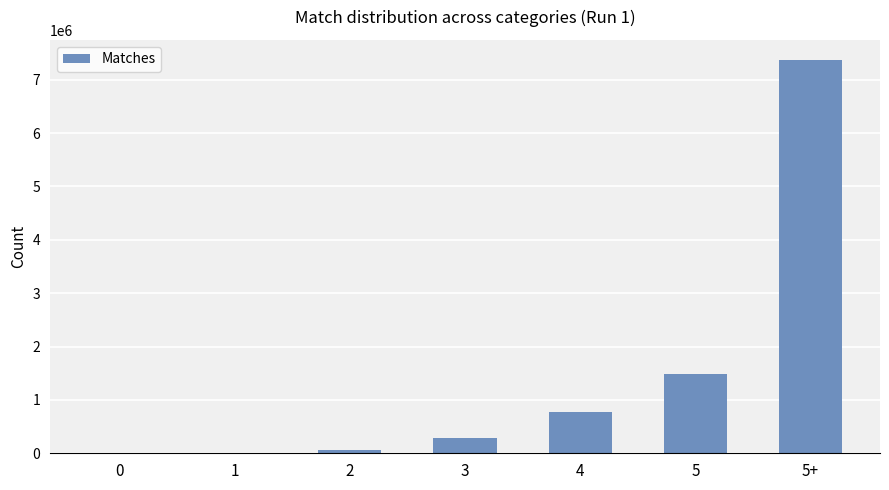

The value at 4 is 775449. True or false?

True